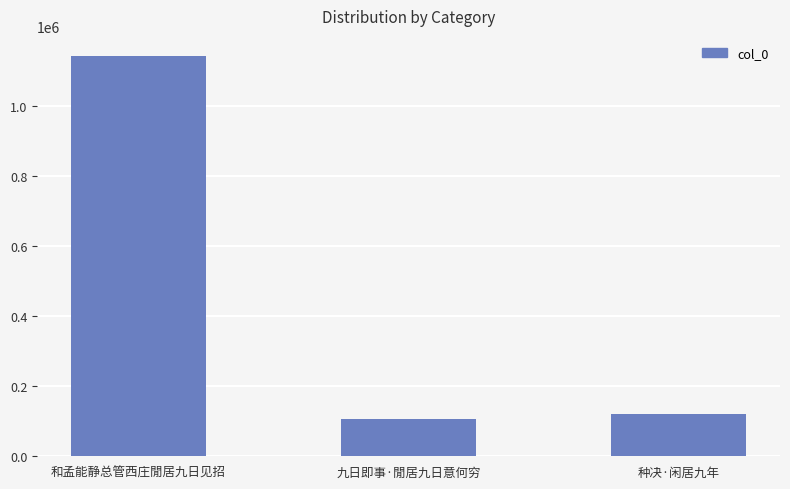

The value at 九日即事·閒居九日意何穷 is 107210. True or false?

True